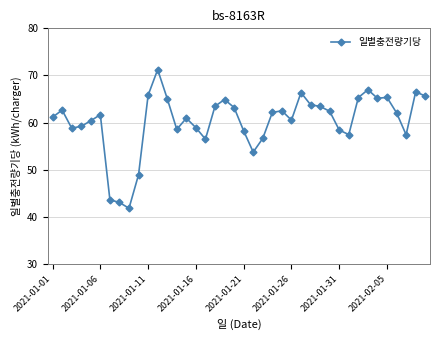

What is the value of the 25th point from the left?

62.5